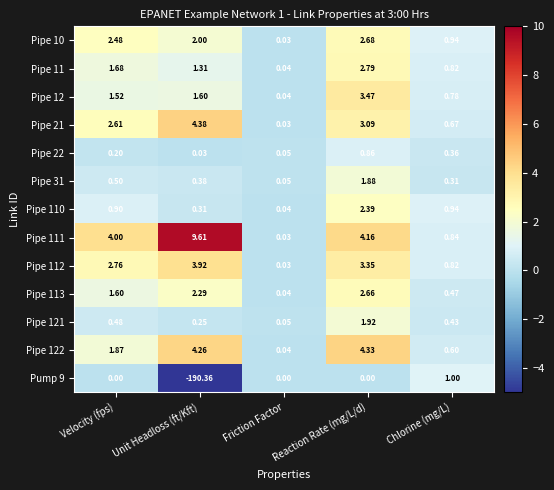

At which category is the sum across all series the highest?

Reaction Rate (mg/L/d)